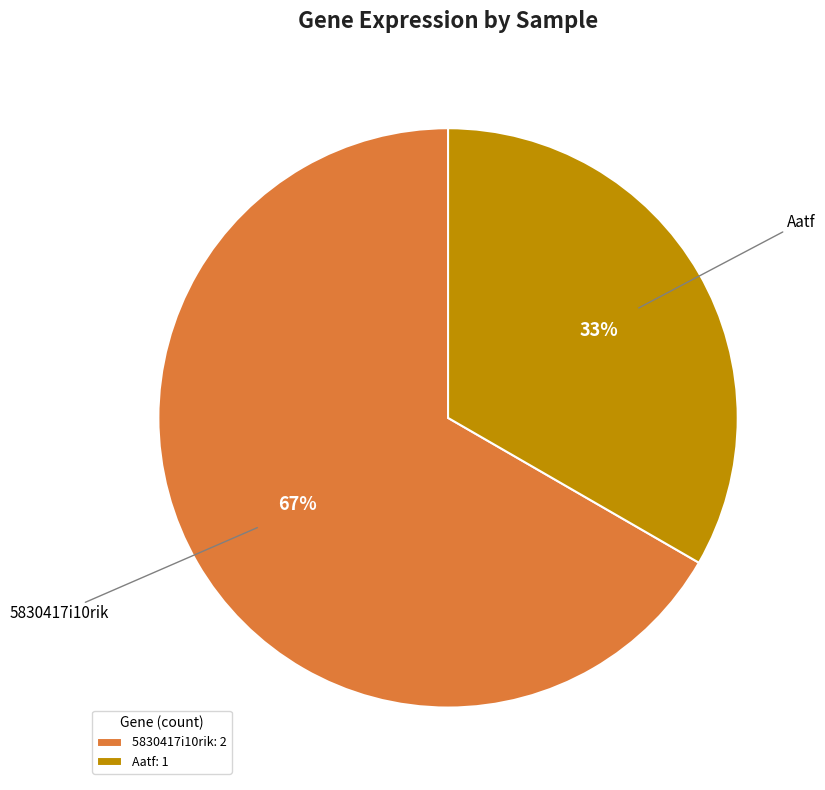

Which category accounts for the majority?

5830417i10rik: 2